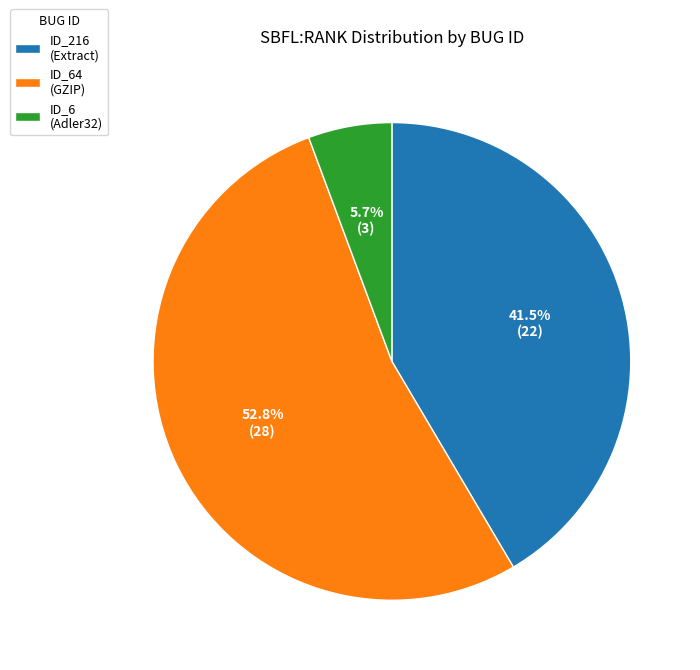

How many segments does this pie chart have?

3